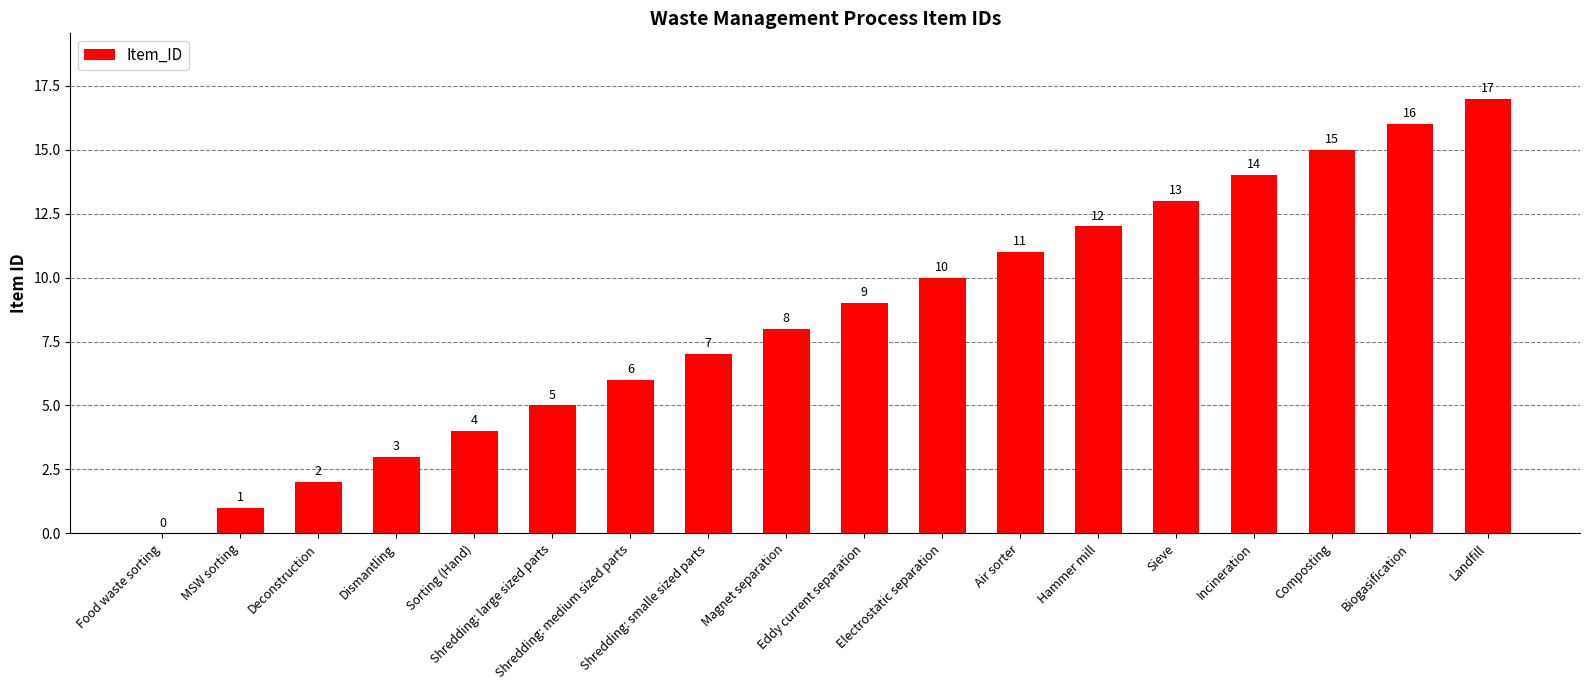

How many distinct data groups are displayed?

1